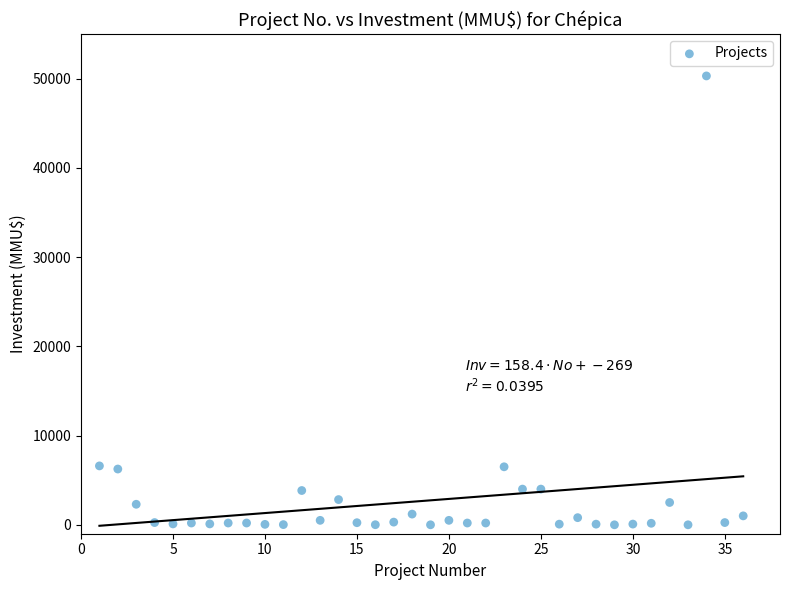

What is the range of X values (max minus min)?

35